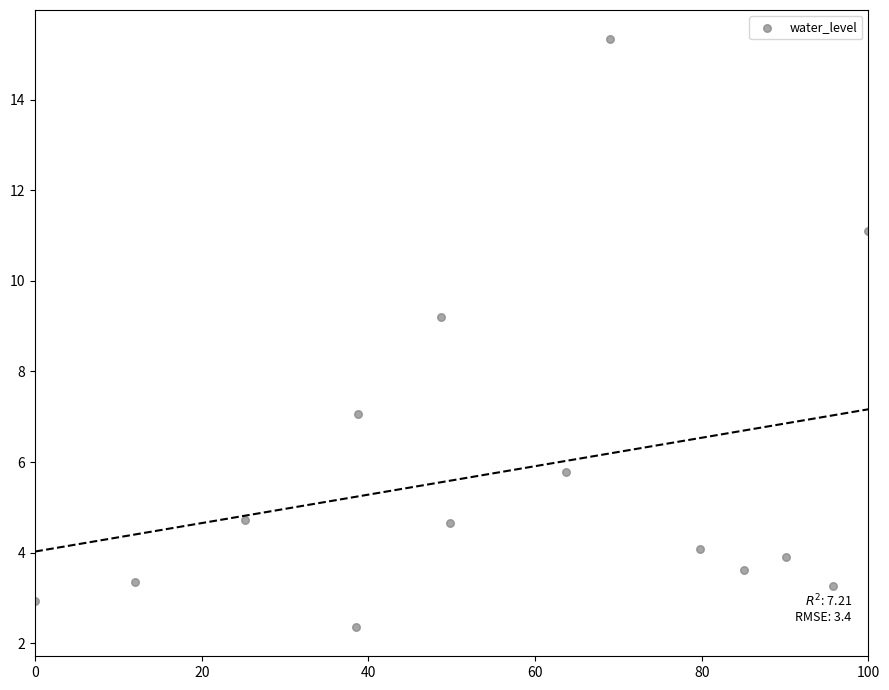

What is the range of Y values (max minus min)?

13.0